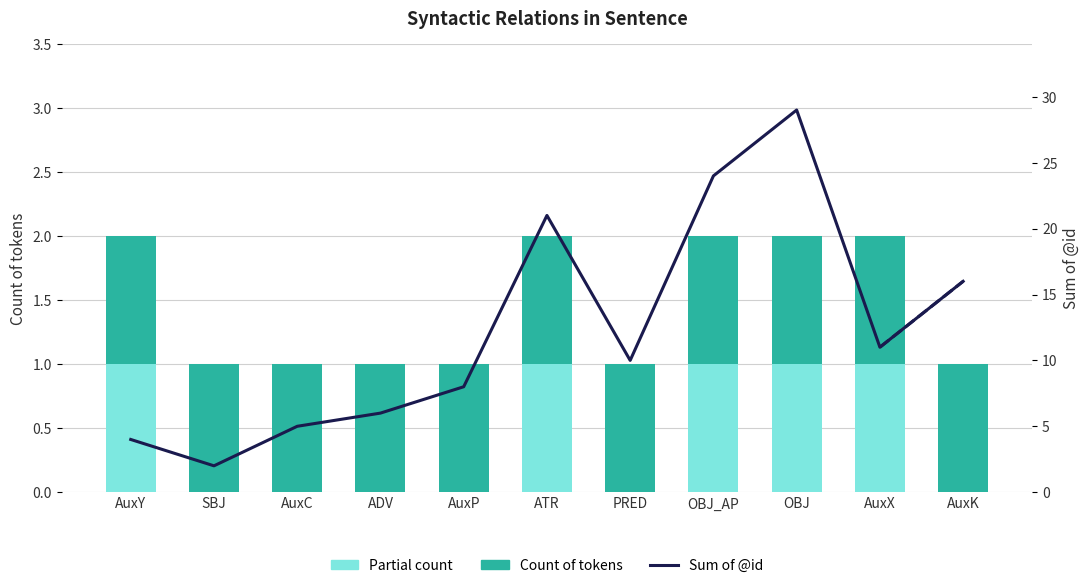

What position from the right is AuxX?

2